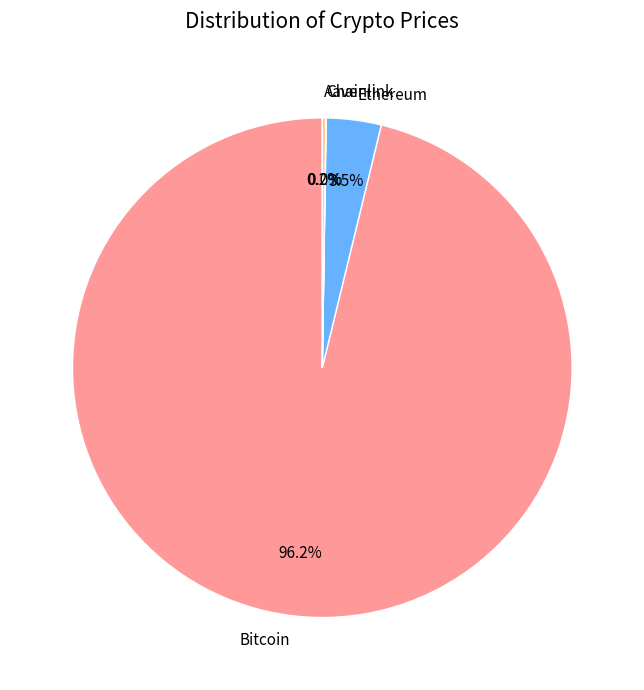

Which category has the biggest portion of the pie?

Bitcoin